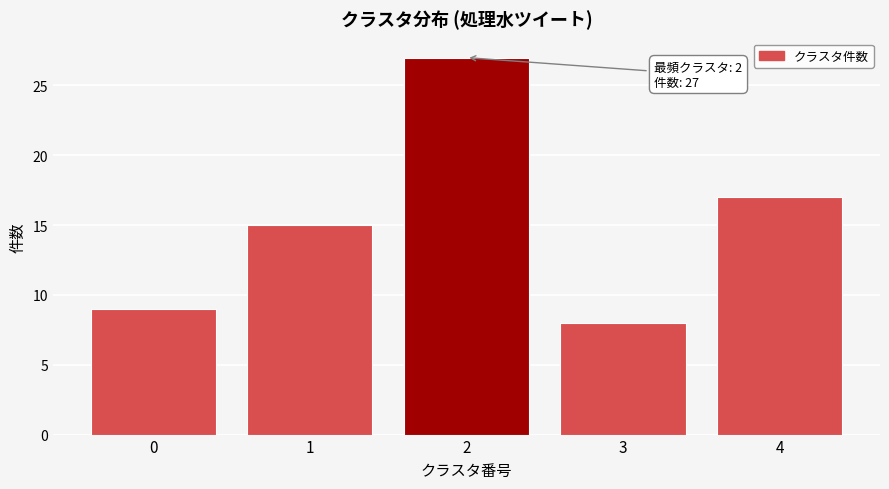

Reading left to right, extract all data points from this chart.

9	15	27	8	17